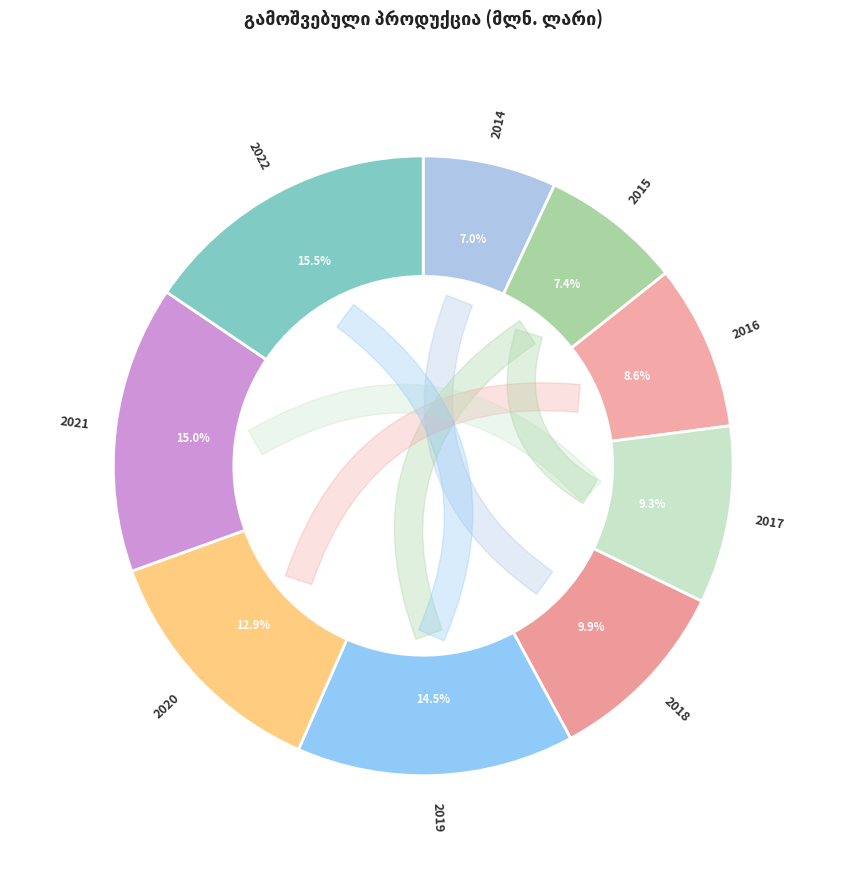

Does any single category account for the majority?

No